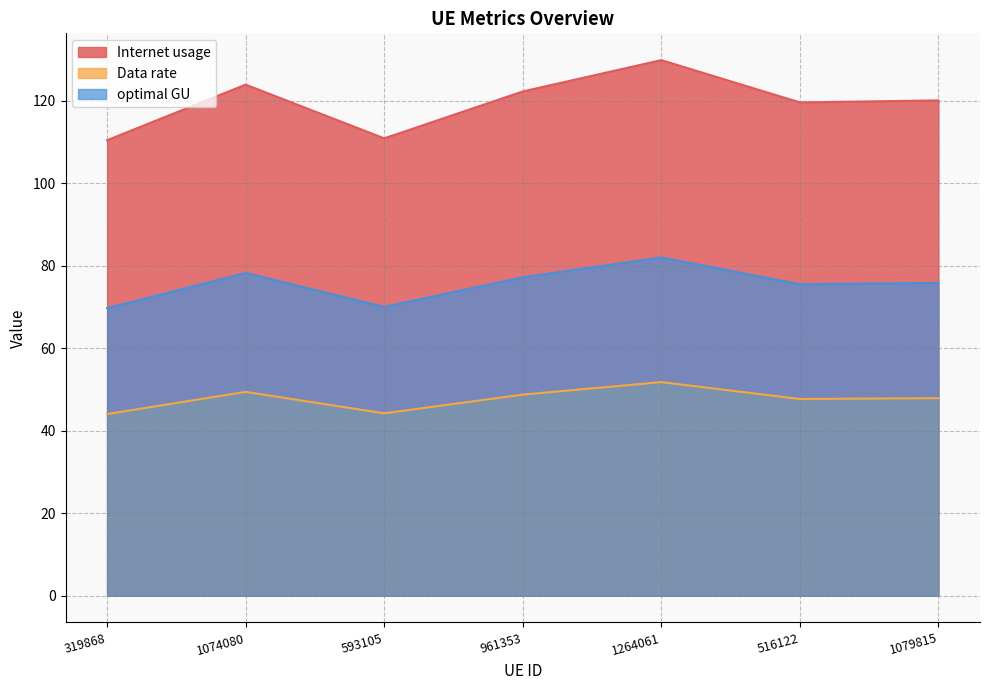

Does the chart have visible grid lines?

Yes